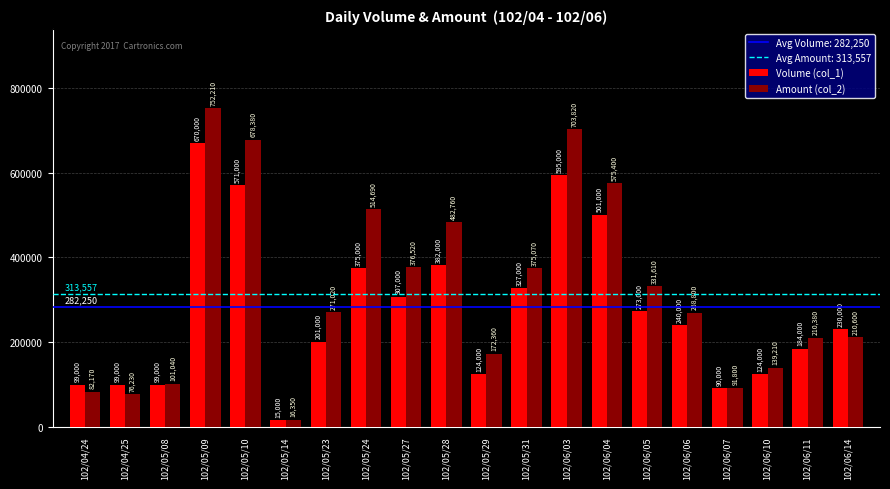

The value of Amount (col_2) at 102/06/04 is 575400. True or false?

True